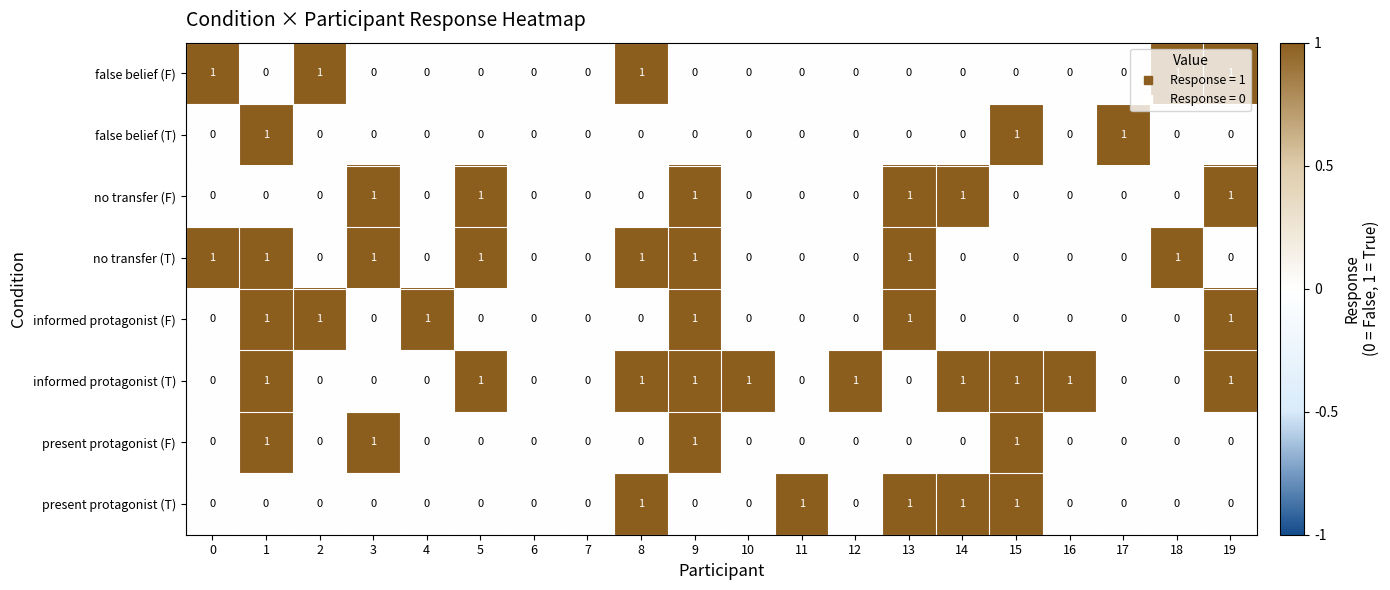

Which series has the largest total across all categories?

informed protagonist (T)